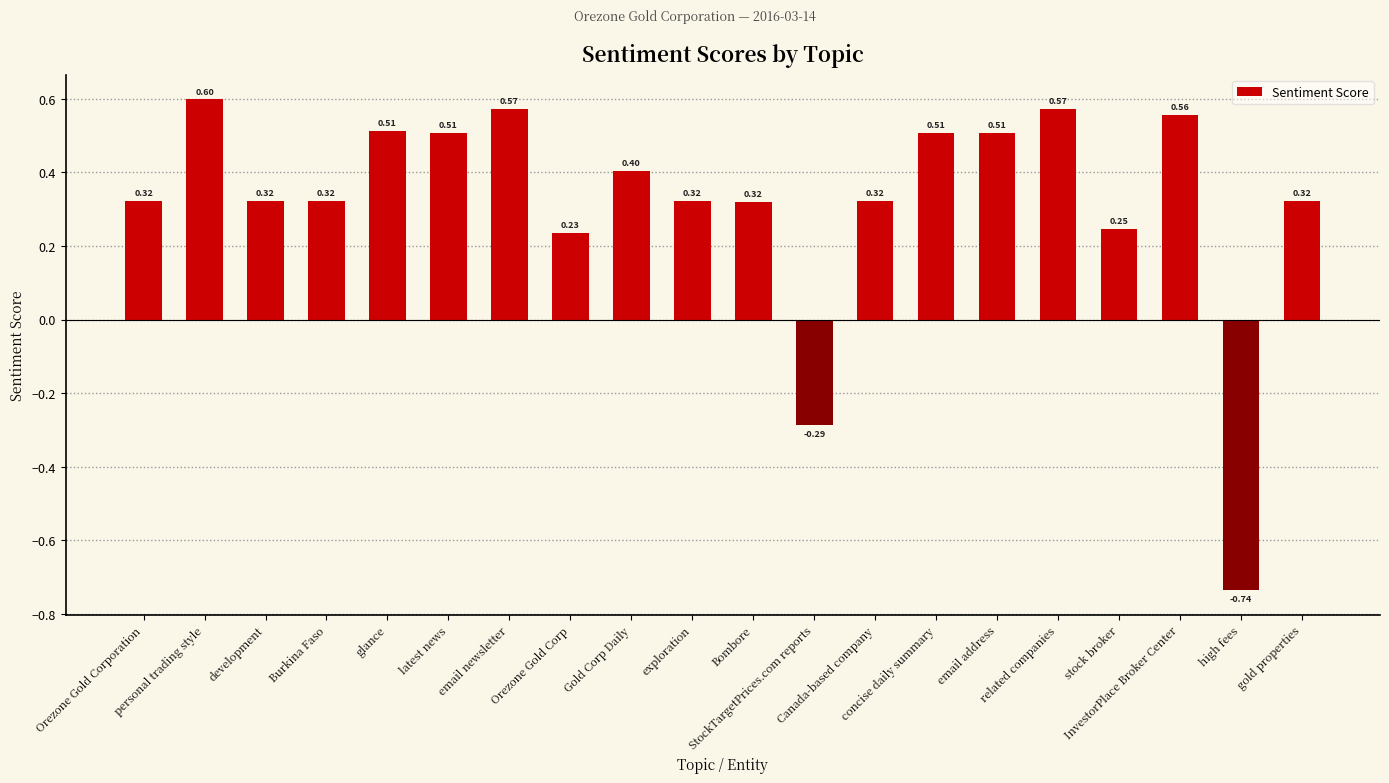

How many data points does each series have?

20